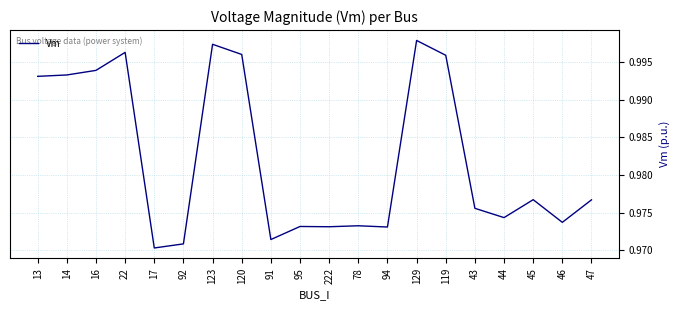

Which has a higher value, 22 or 123?

123